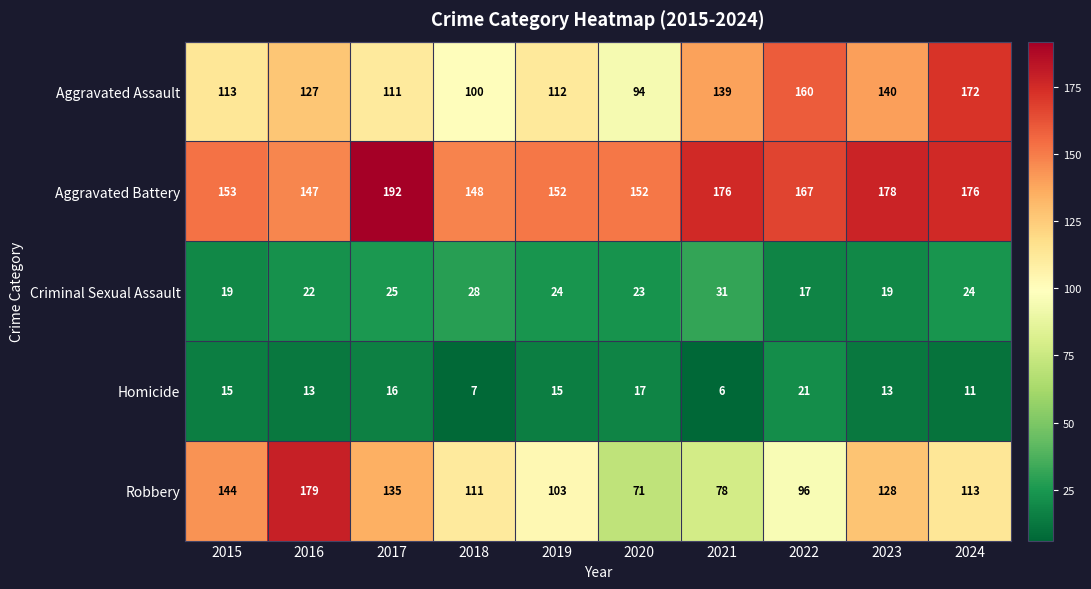

Which label corresponds to the smallest value in the chart?

2021